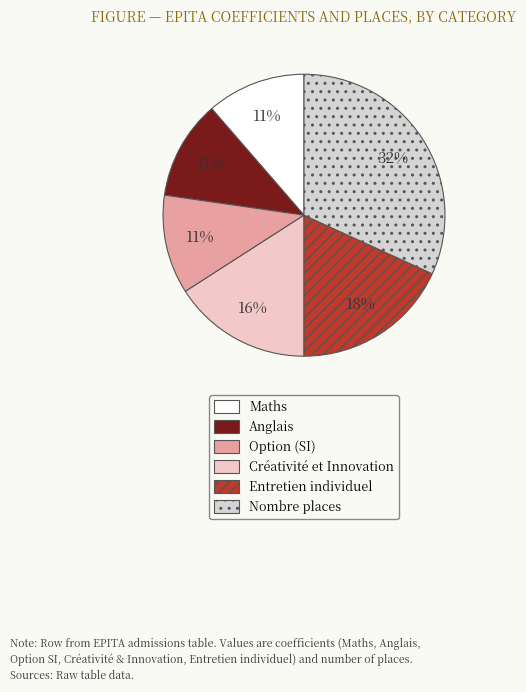

How many segments does this pie chart have?

6